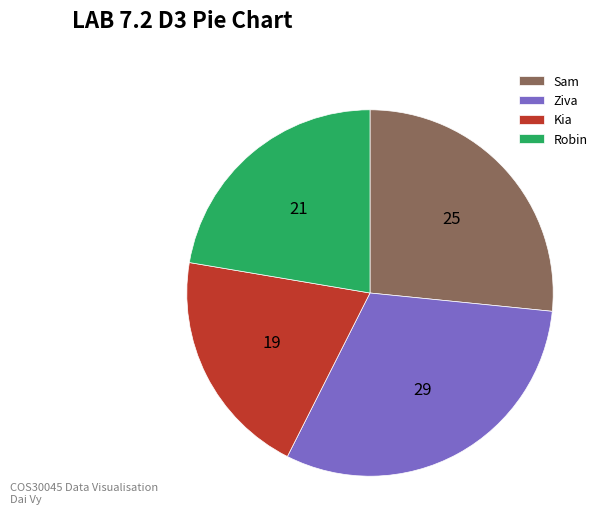

Combined, do Sam and Kia account for over 50%?

No